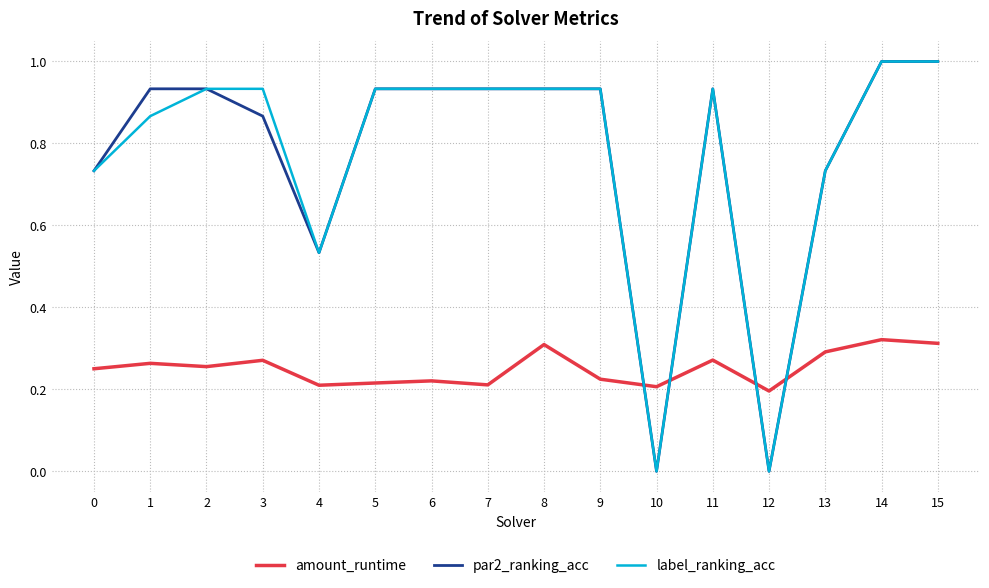

What are all the series names shown in the legend?

amount_runtime, par2_ranking_acc, label_ranking_acc